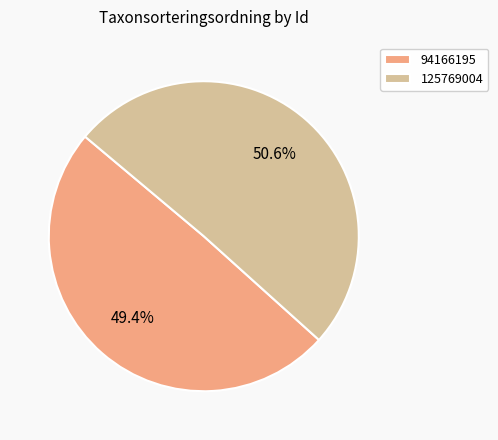

Rank the categories by value from lowest to highest.

94166195, 125769004